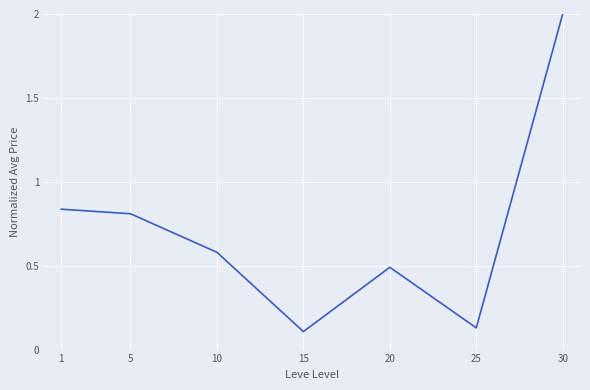

Which category has the highest value across all series?

30